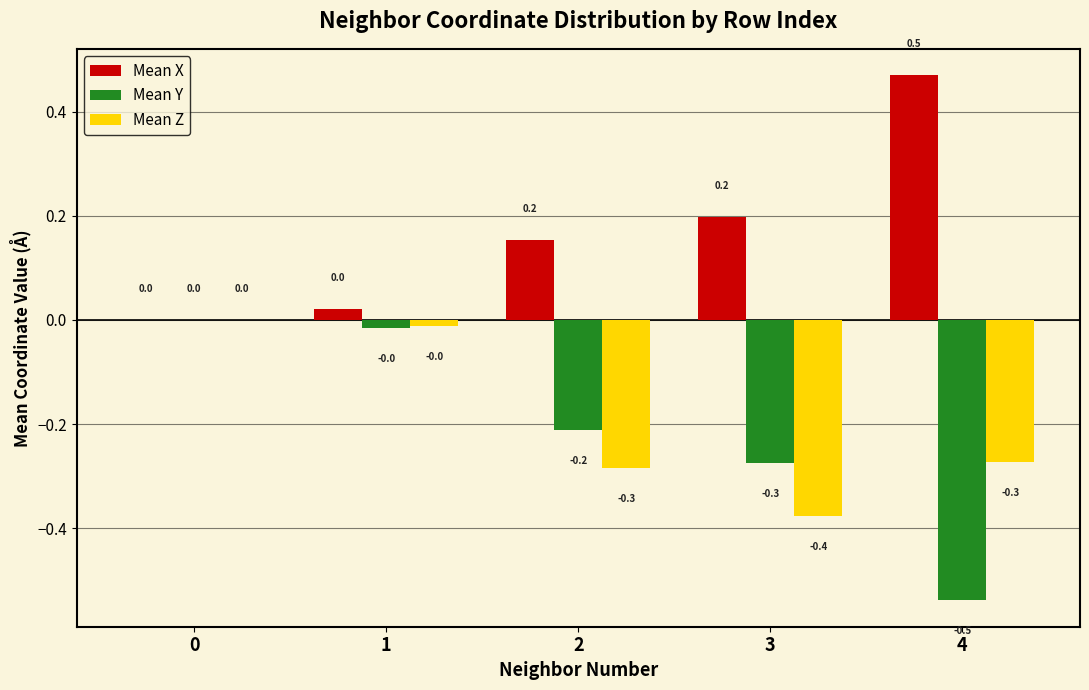

The value of Mean Y at 3 is -0.2. True or false?

False